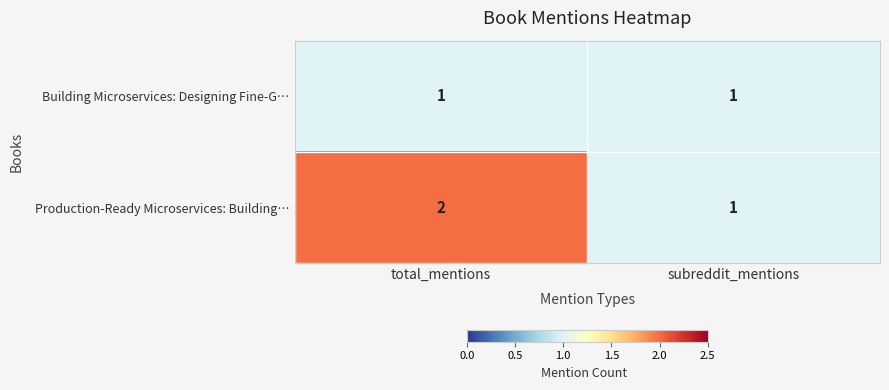

List the series in order of their overall mean, highest first.

Production-Ready Microservices: Building…, Building Microservices: Designing Fine-G…